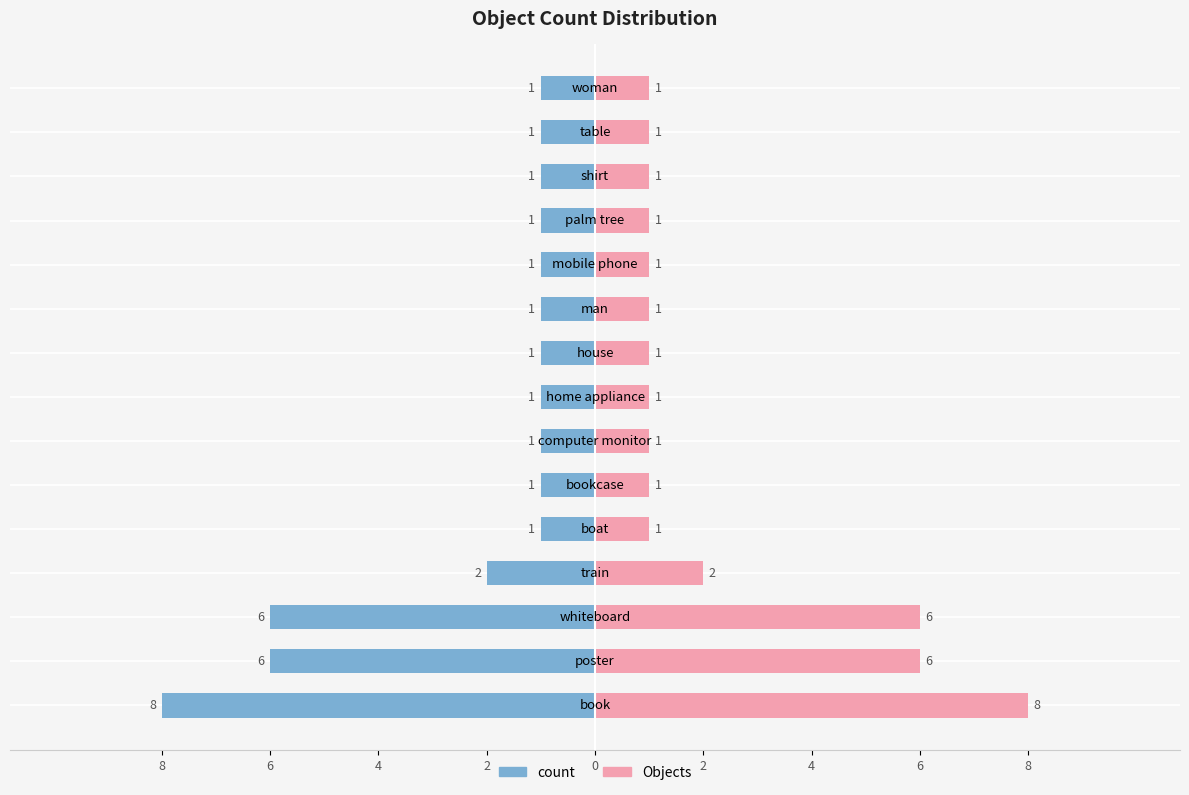

At which label is the value closest to 4?

poster